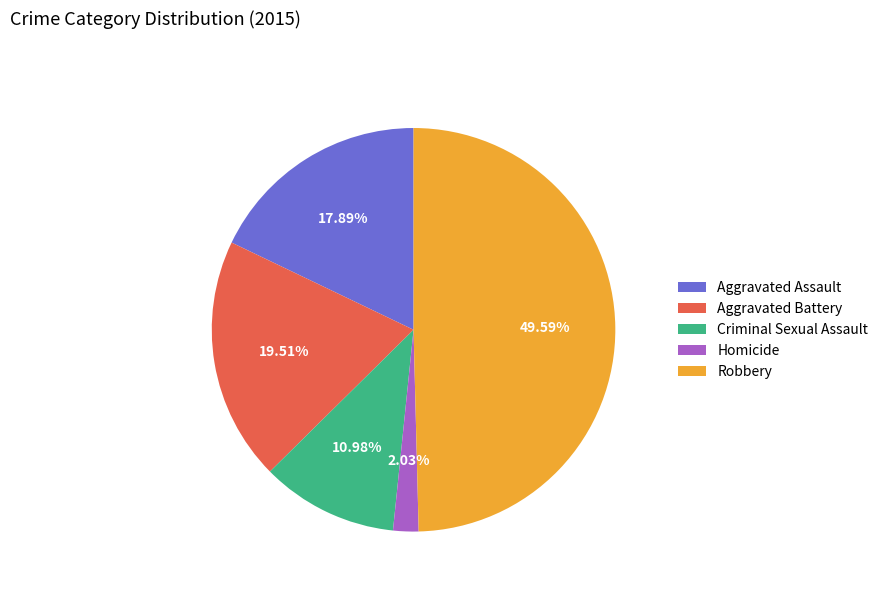

Approximately how many times larger is the value at Robbery compared to Homicide?

24.4